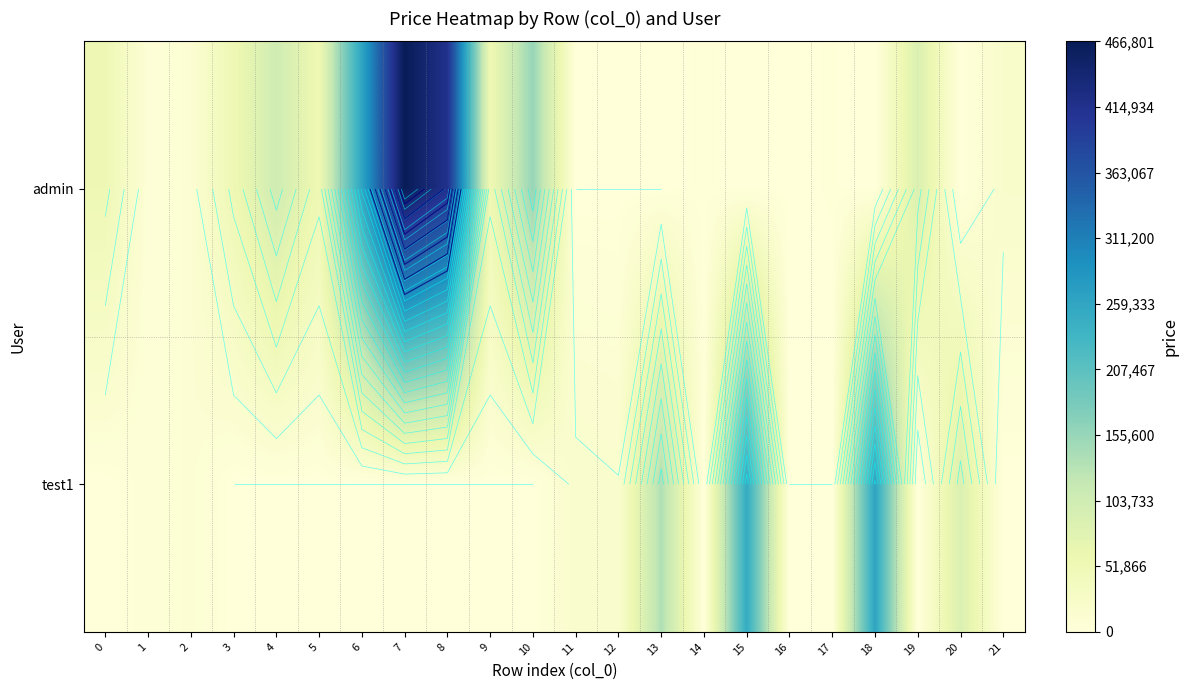

The admin series shows 4055 at 14. True or false?

False